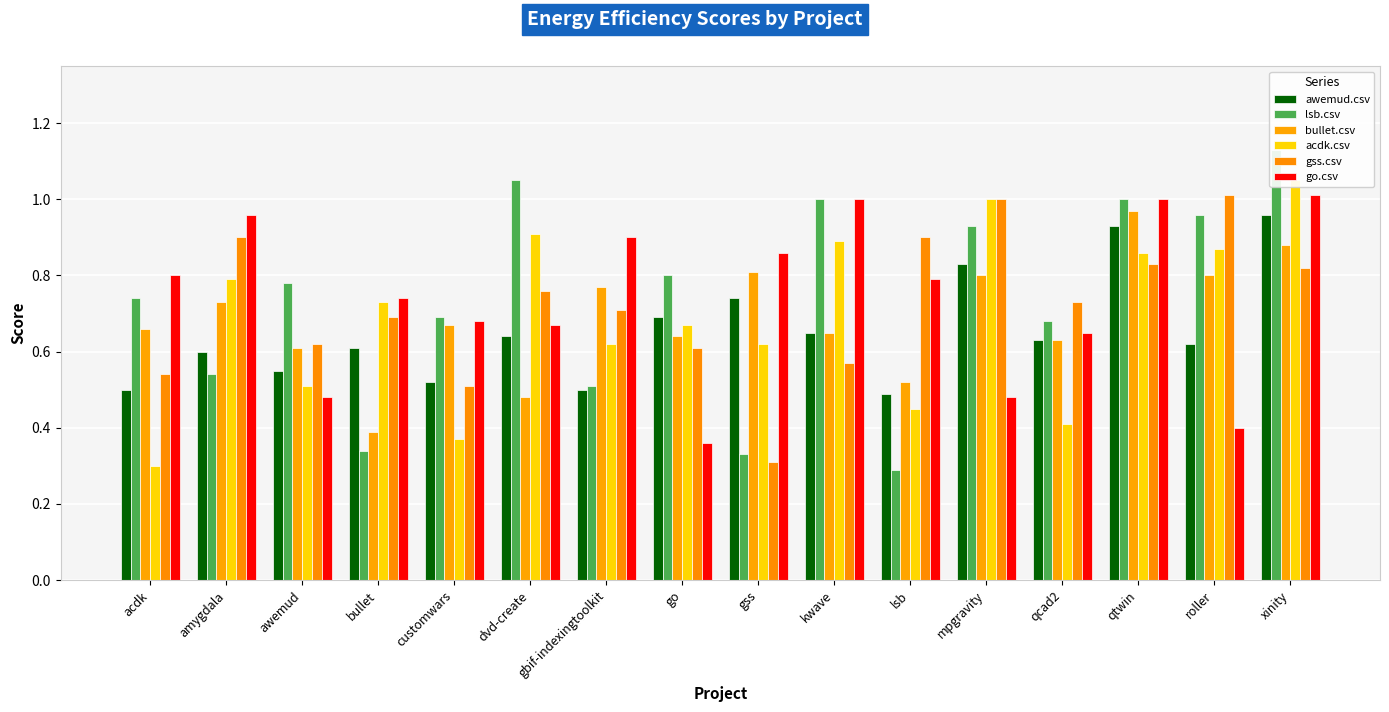

What is the minimum value shown in the chart?

0.3